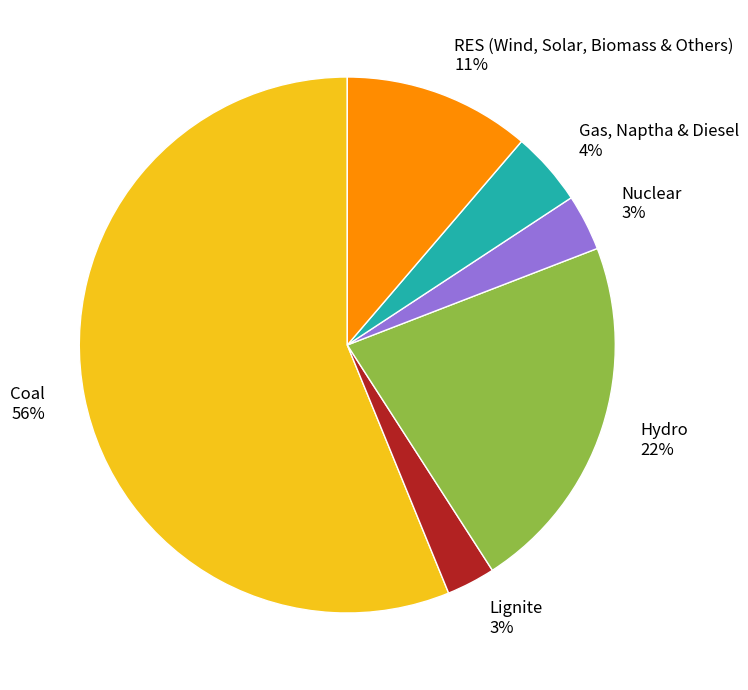

What is the ratio of the value at Hydro to the value at Coal?

0.4